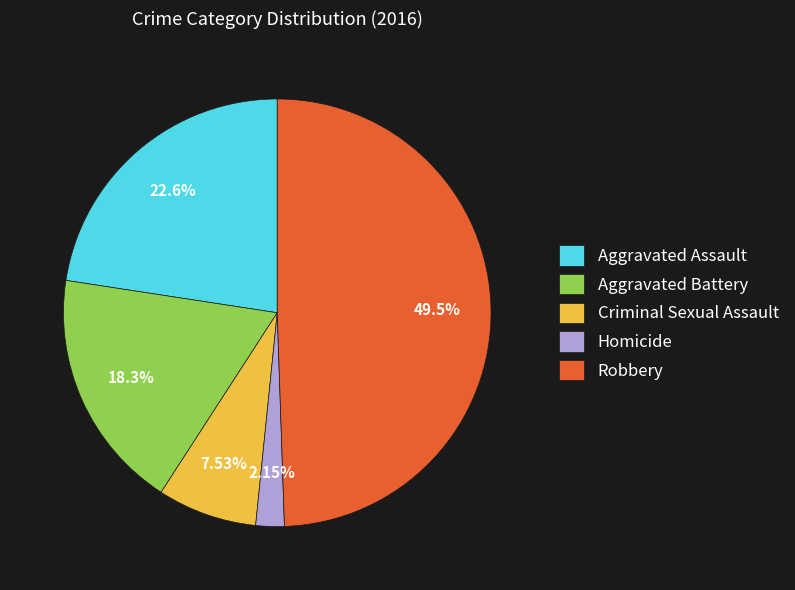

To the nearest percent, what is the combined percentage of Aggravated Battery and Homicide?

20%